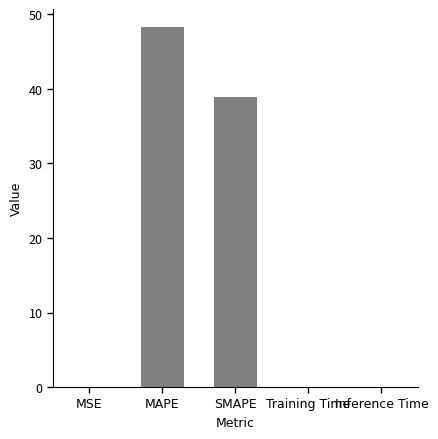

What is the greatest value displayed?

48.3